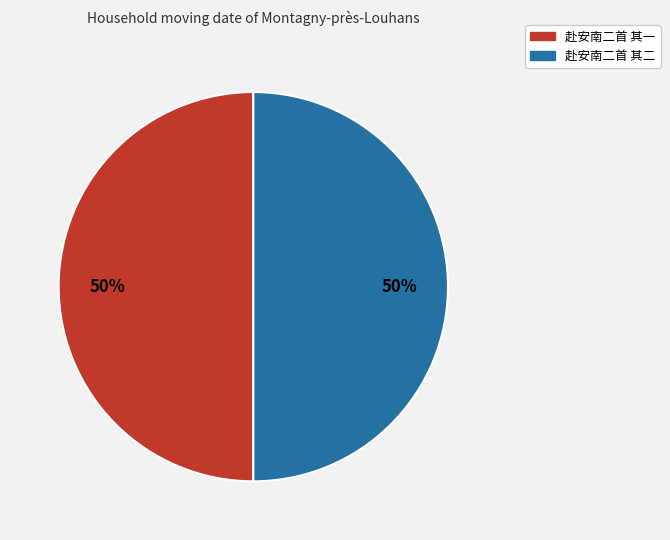

What is the ratio of the value at 赴安南二首 其二 to the value at 赴安南二首 其一?

1.0